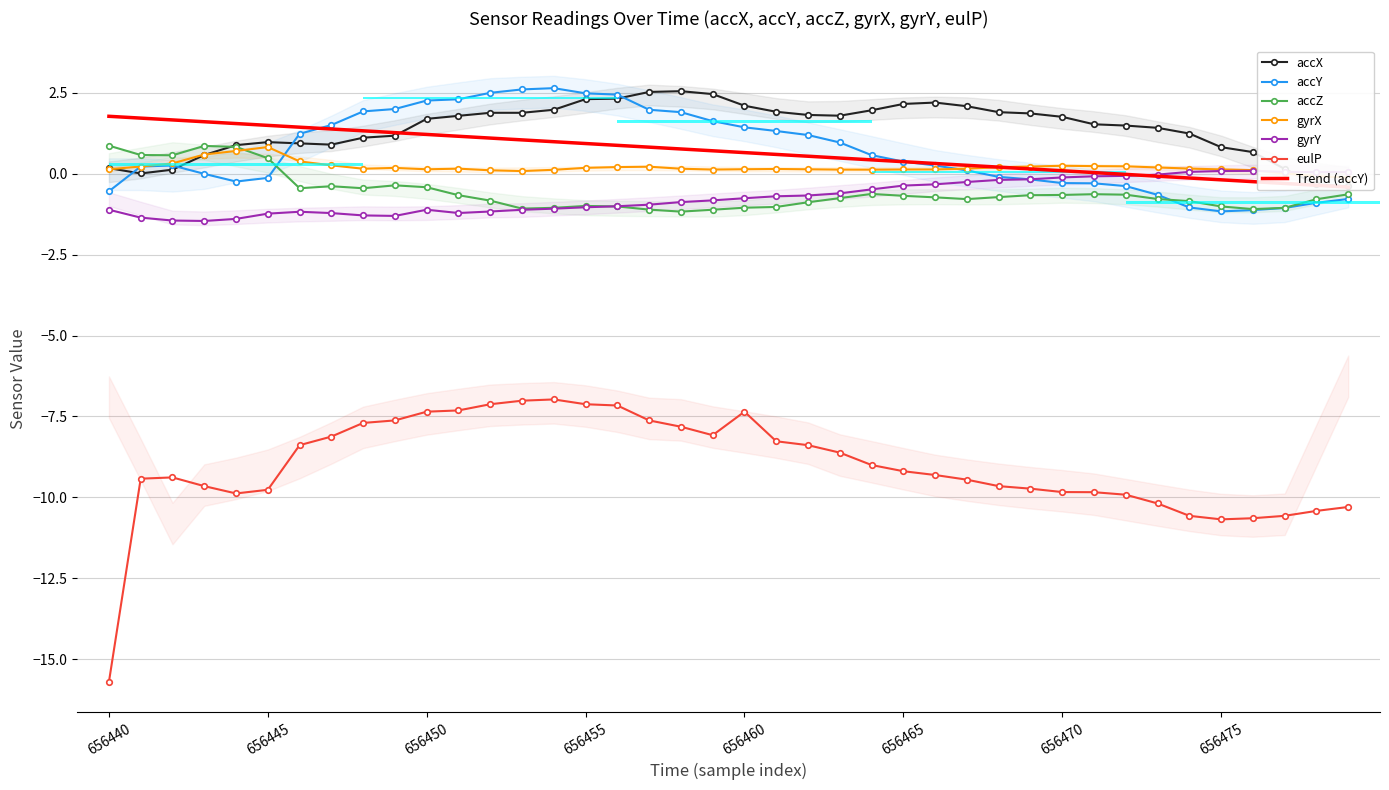

What value does the eulP series have at 27?

-9.5